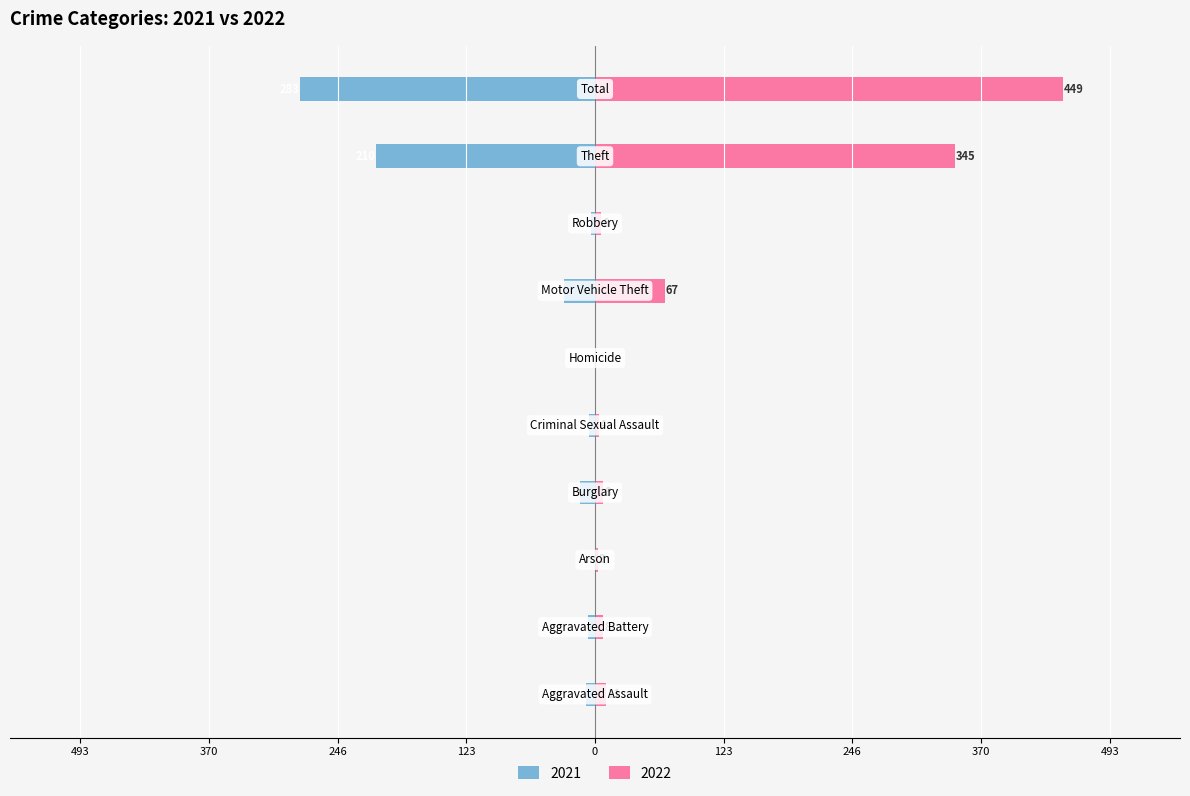

What is the maximum value for 2022?

449